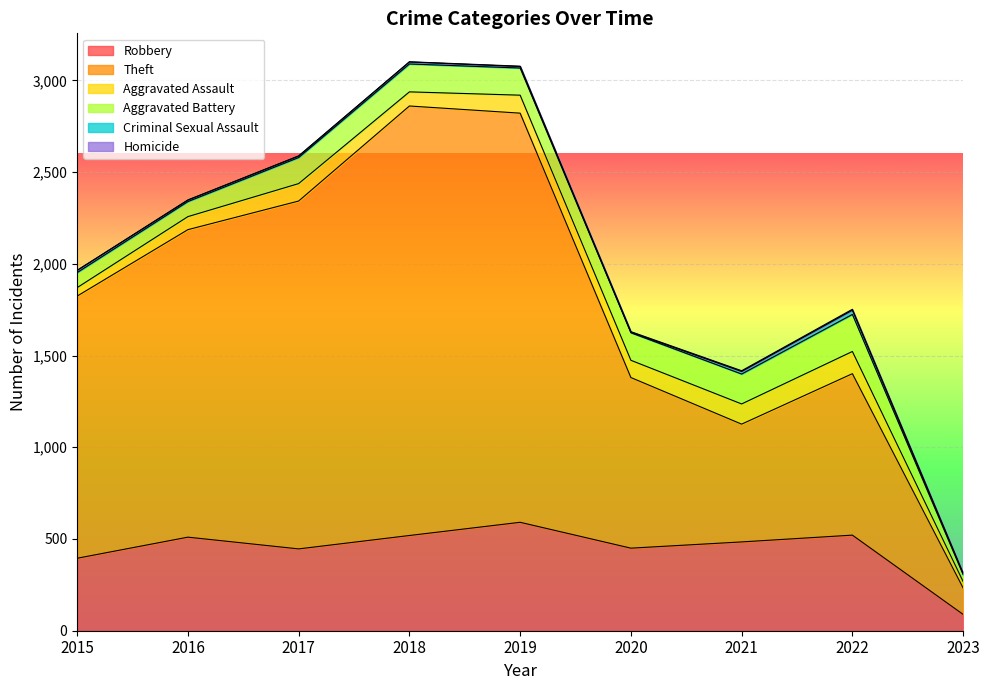

Which series has the largest total across all categories?

Theft